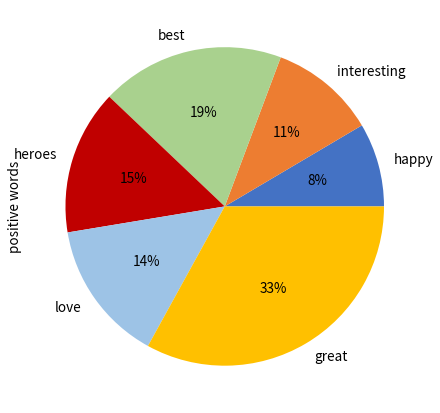

What is the ratio of the value at love to the value at great?

0.4